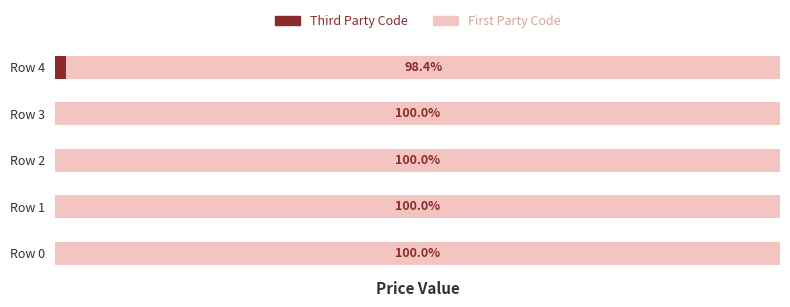

Which category has the highest value in the Third Party Code series?

Row 4